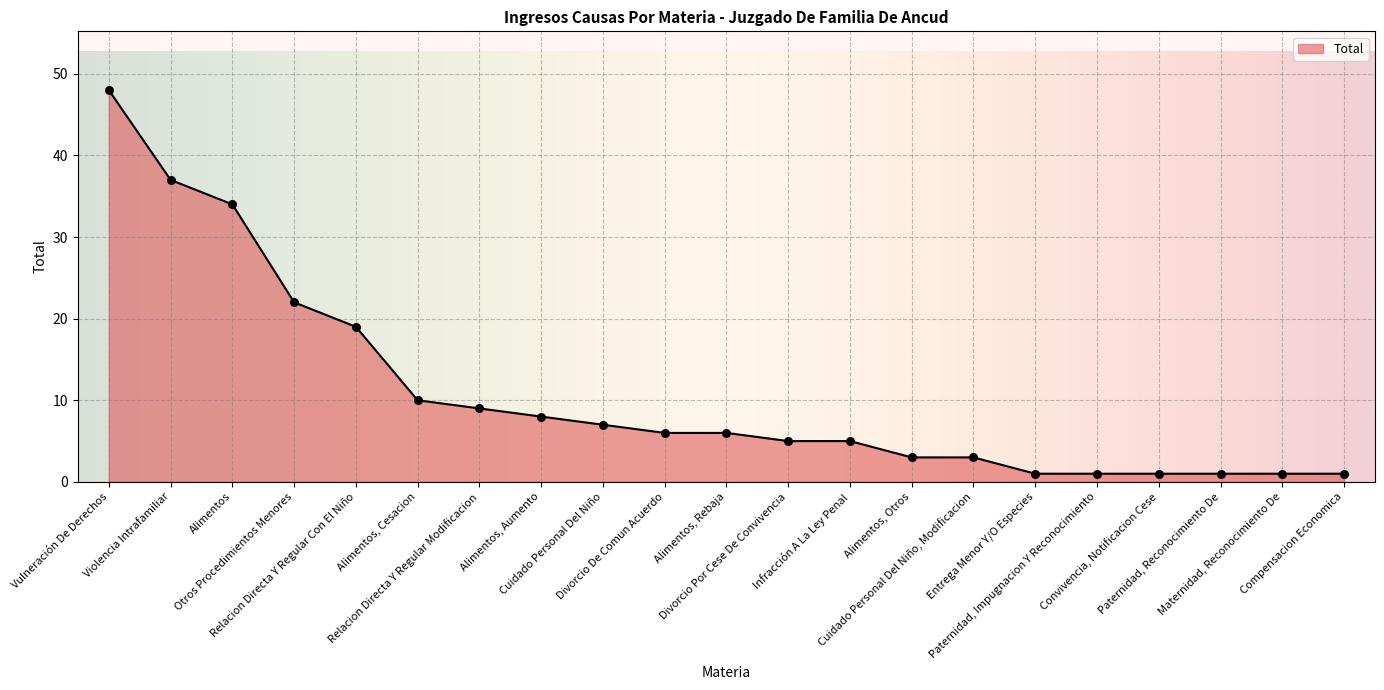

Which has a higher value, Infracción A La Ley Penal or Relacion Directa Y Regular Modificacion?

Relacion Directa Y Regular Modificacion